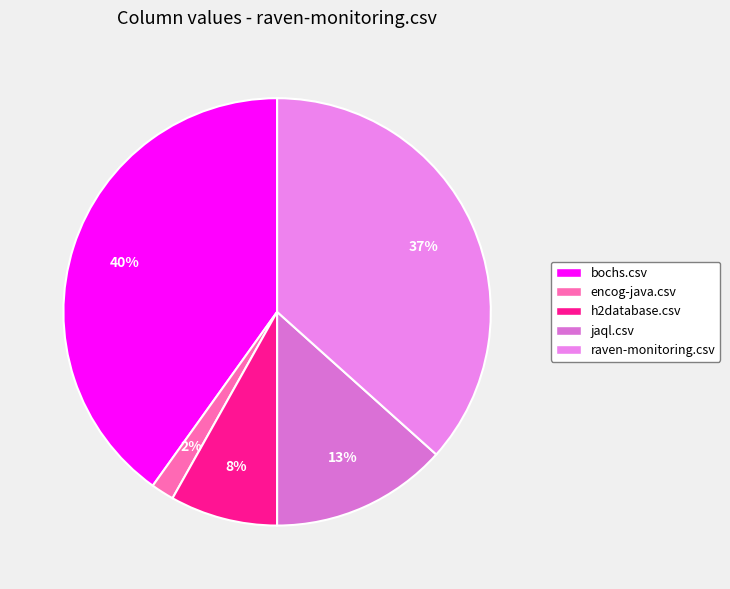

True or false: encog-java.csv accounts for 2% of the total.

True